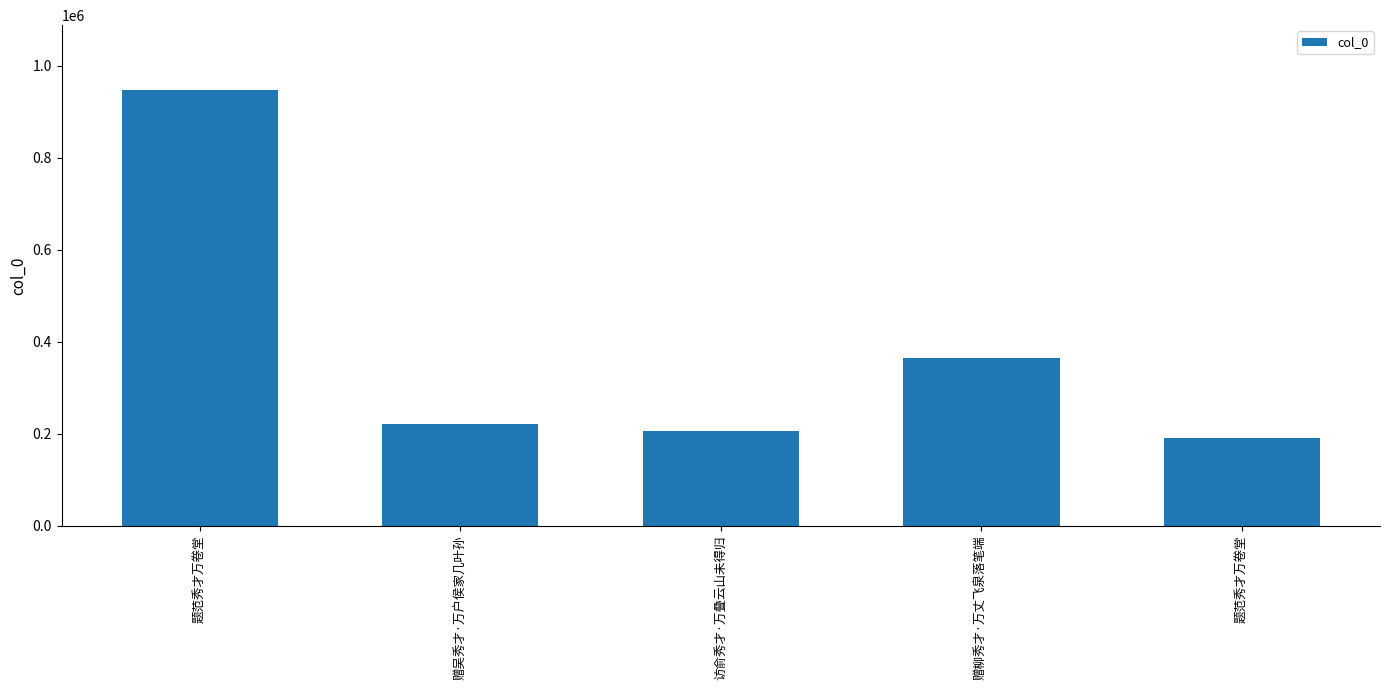

At which label does the data first exceed 220836?

题范秀才万卷堂